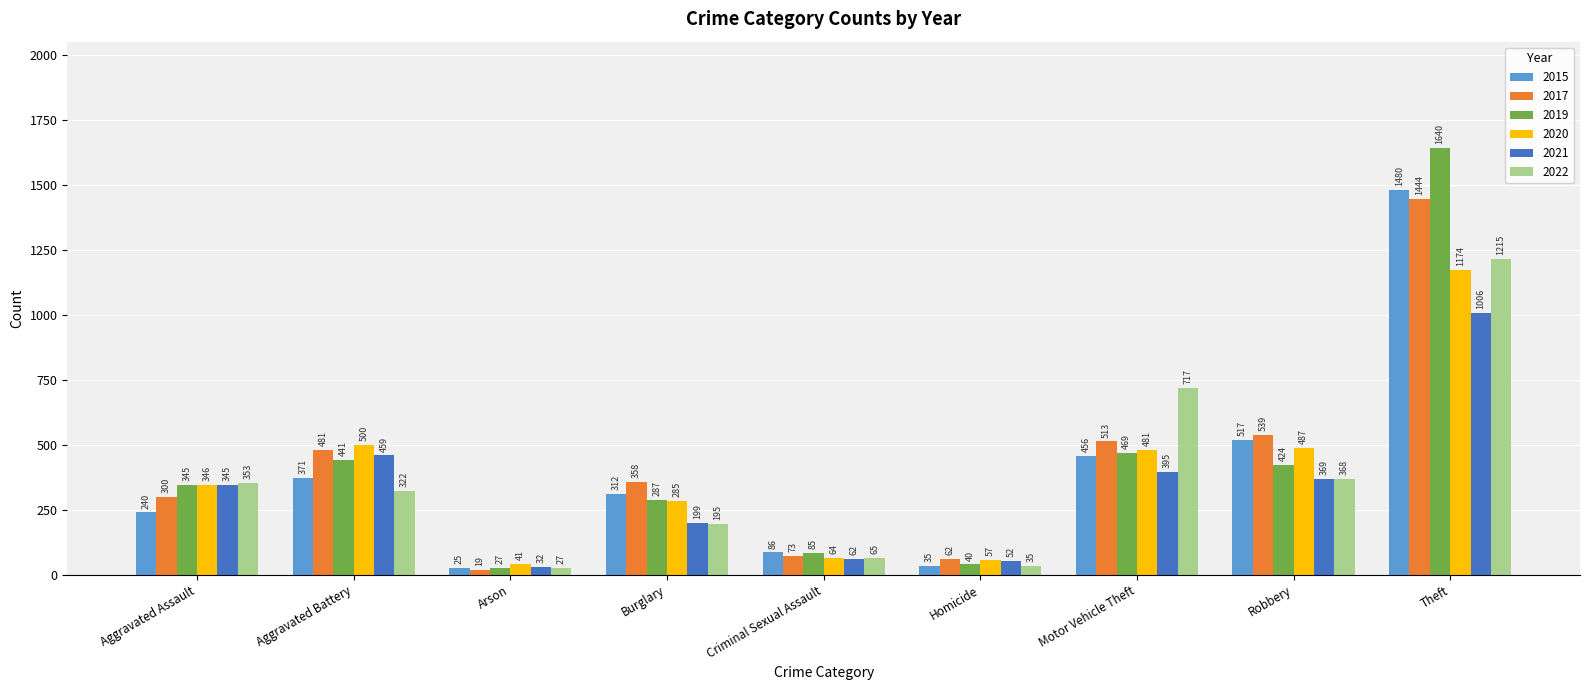

At which category is the sum across all series the highest?

Theft